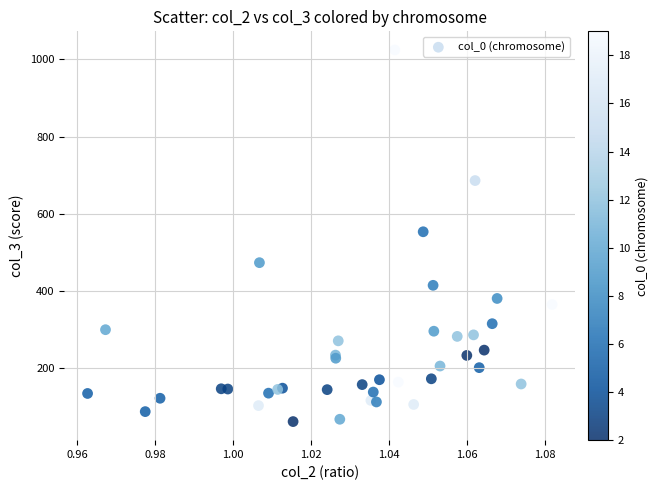

What Y value in the scatter plot is closest to 543?

553.8